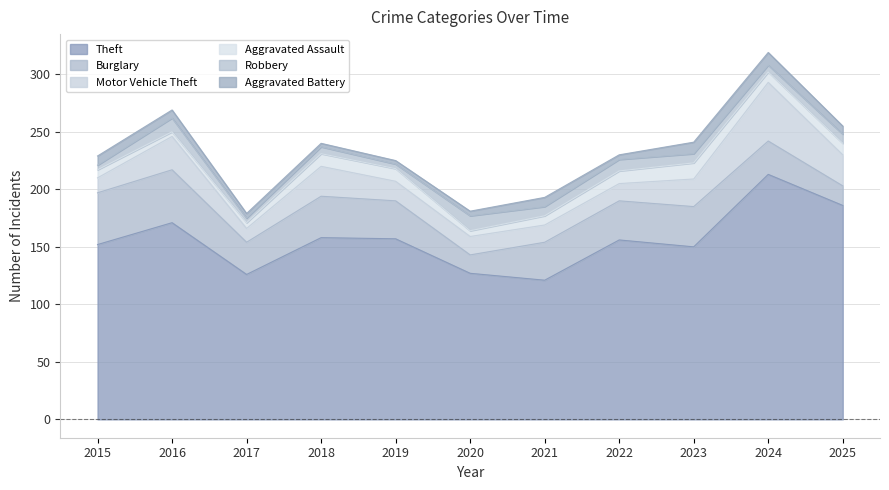

Rank the series at 2020 from highest to lowest value.

Theft, Burglary, Motor Vehicle Theft, Robbery, Aggravated Assault, Aggravated Battery